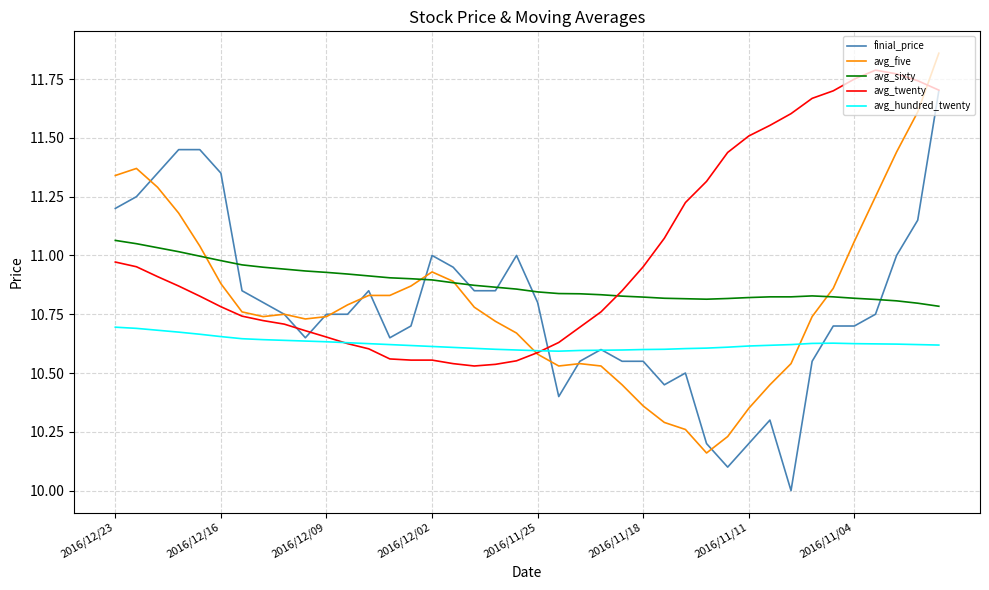

What are all the series names shown in the legend?

finial_price, avg_five, avg_sixty, avg_twenty, avg_hundred_twenty